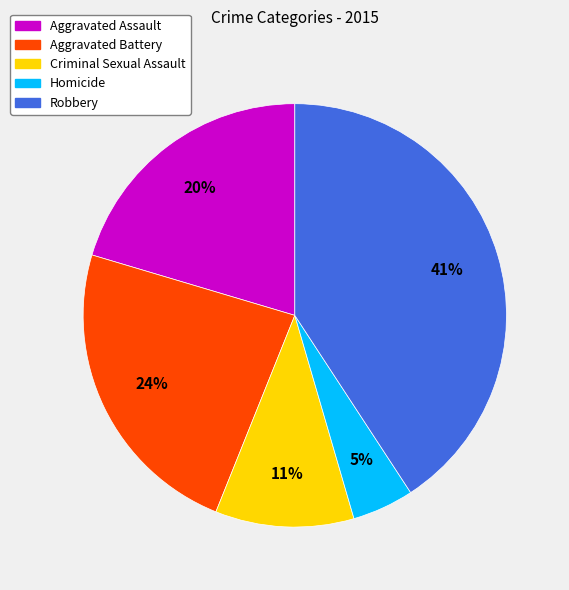

What is the largest slice in the pie chart?

Robbery